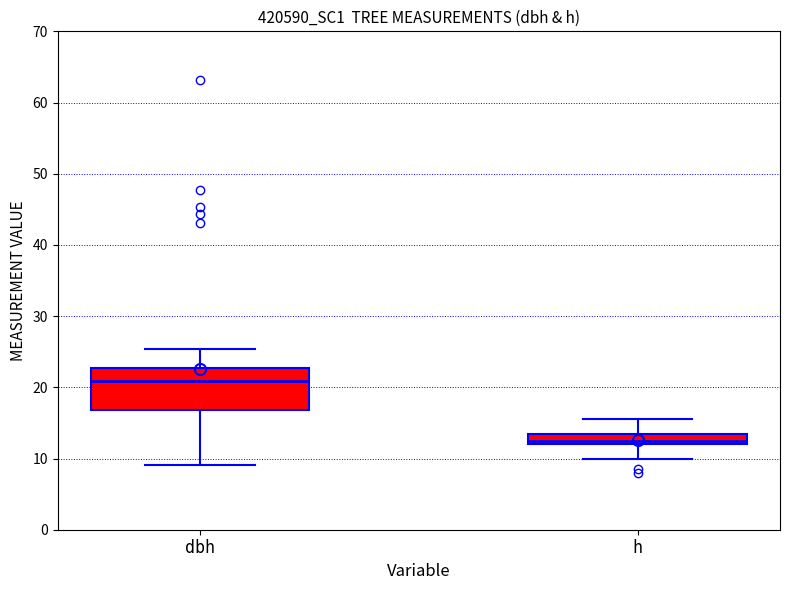

Comparing the boxes themselves (not the whiskers), which one is the tallest?

dbh